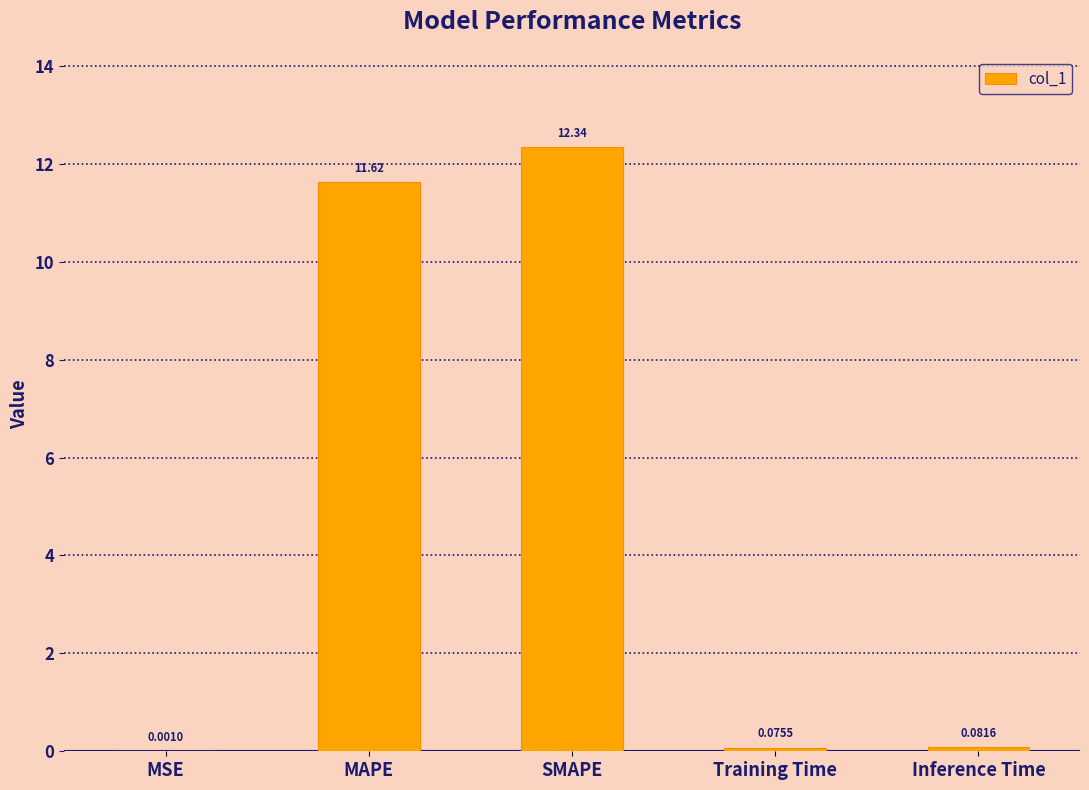

The value at MAPE is 11.6. True or false?

True